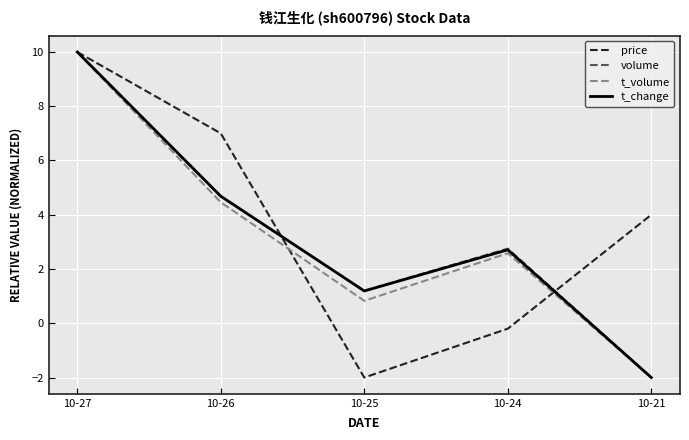

How many interior local peaks does the volume series have?

1